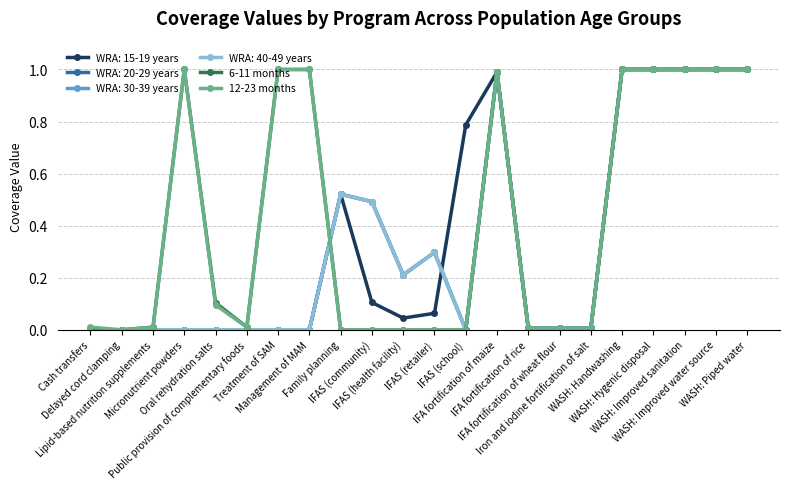

Does the chart have visible grid lines?

Yes